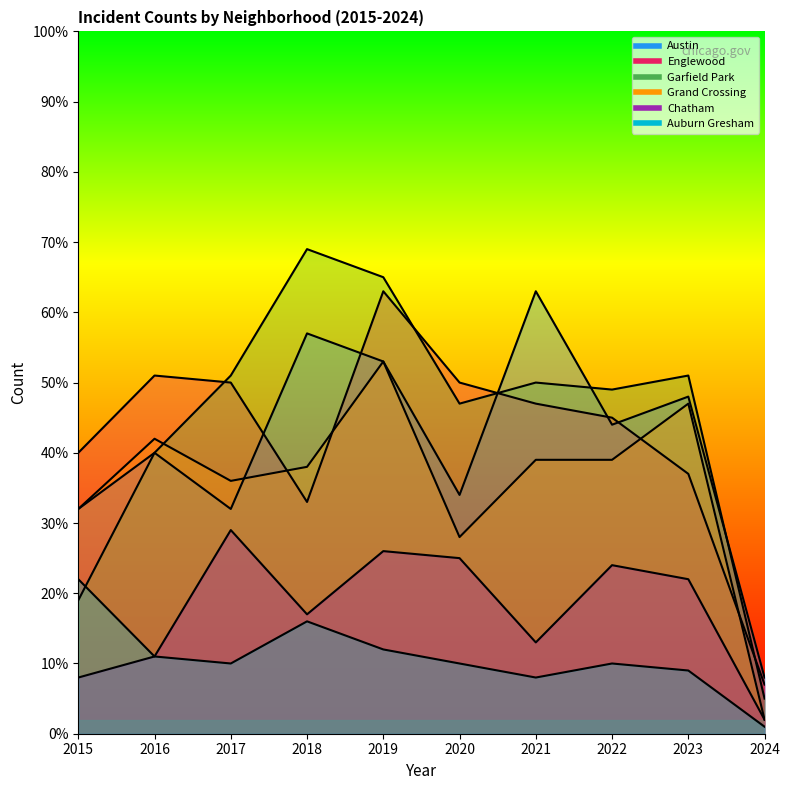

What is the value of the Chatham point at the 8th from the left?

24